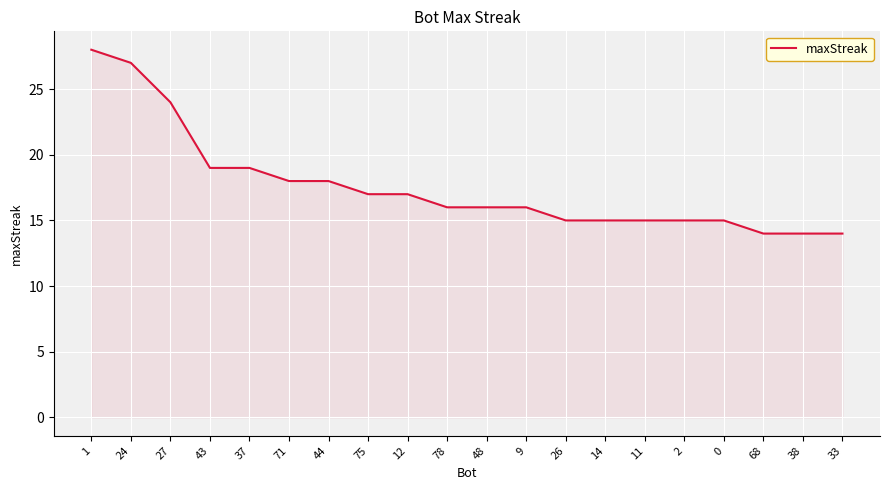

What is the smallest value displayed?

14